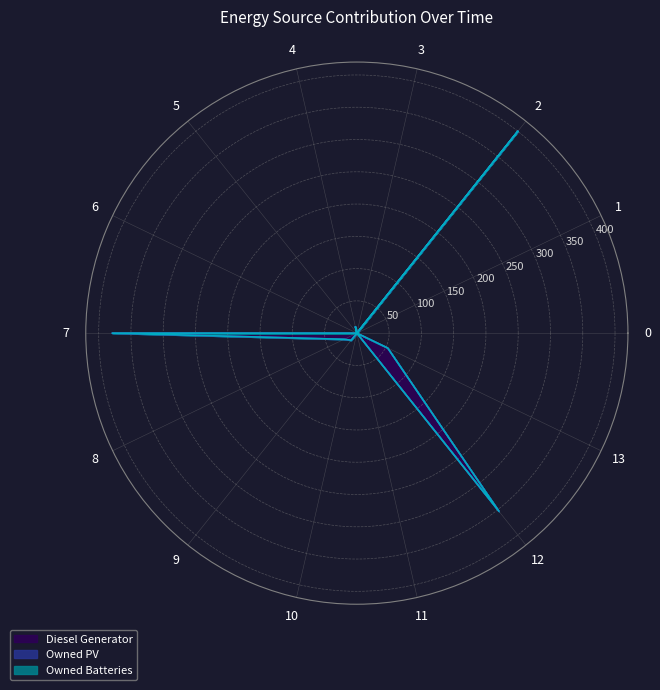

True or false: Owned PV and Diesel Generator intersect in this chart.

False